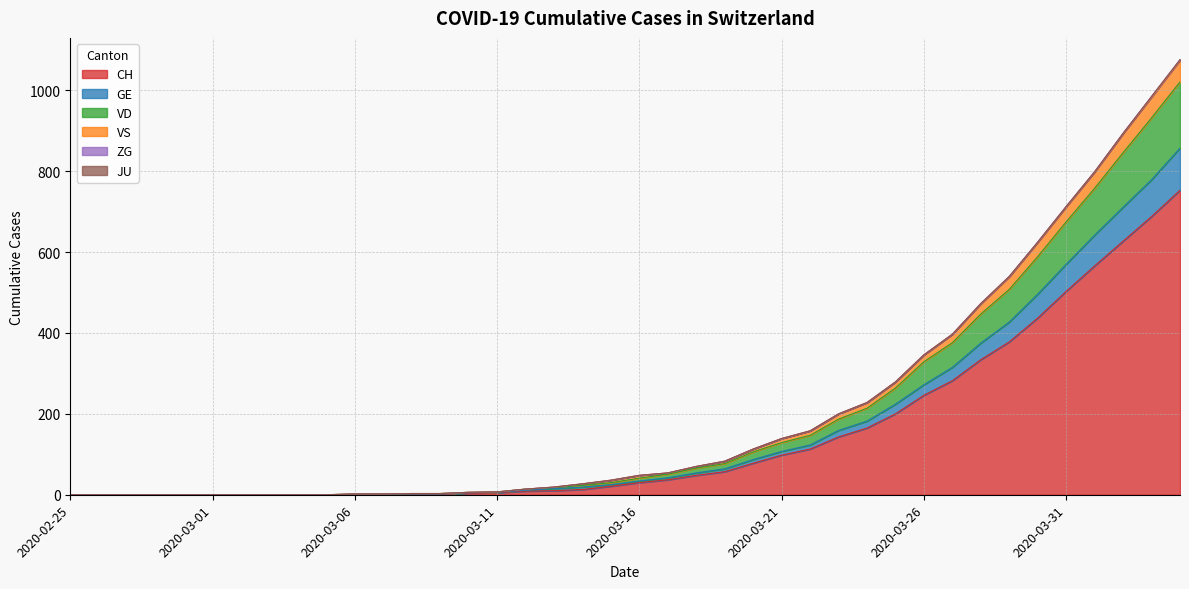

What is the label of the 39th point from the left?

2020-04-03